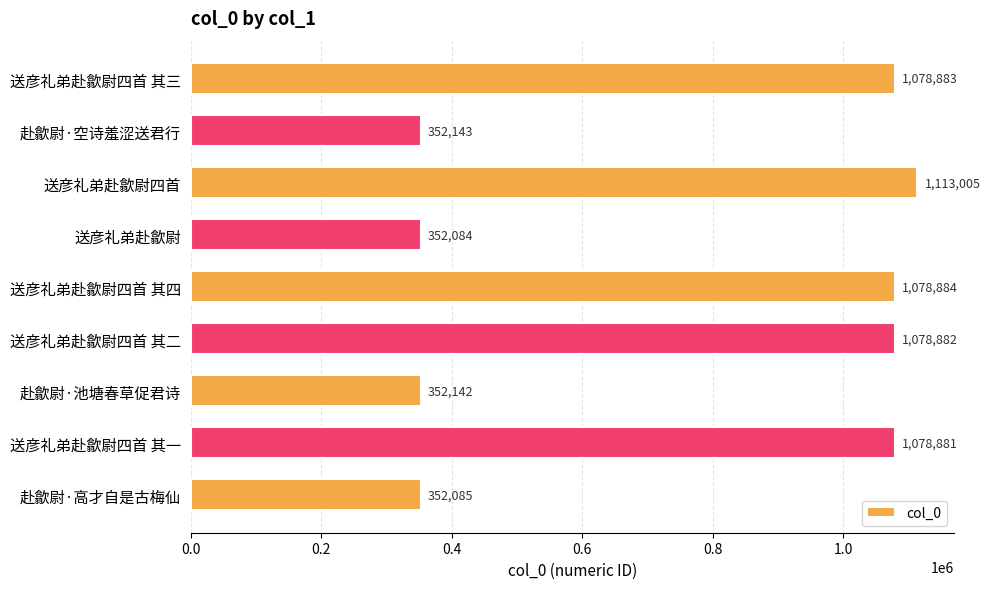

The value at 赴歙尉·高才自是古梅仙 is 352085. True or false?

True